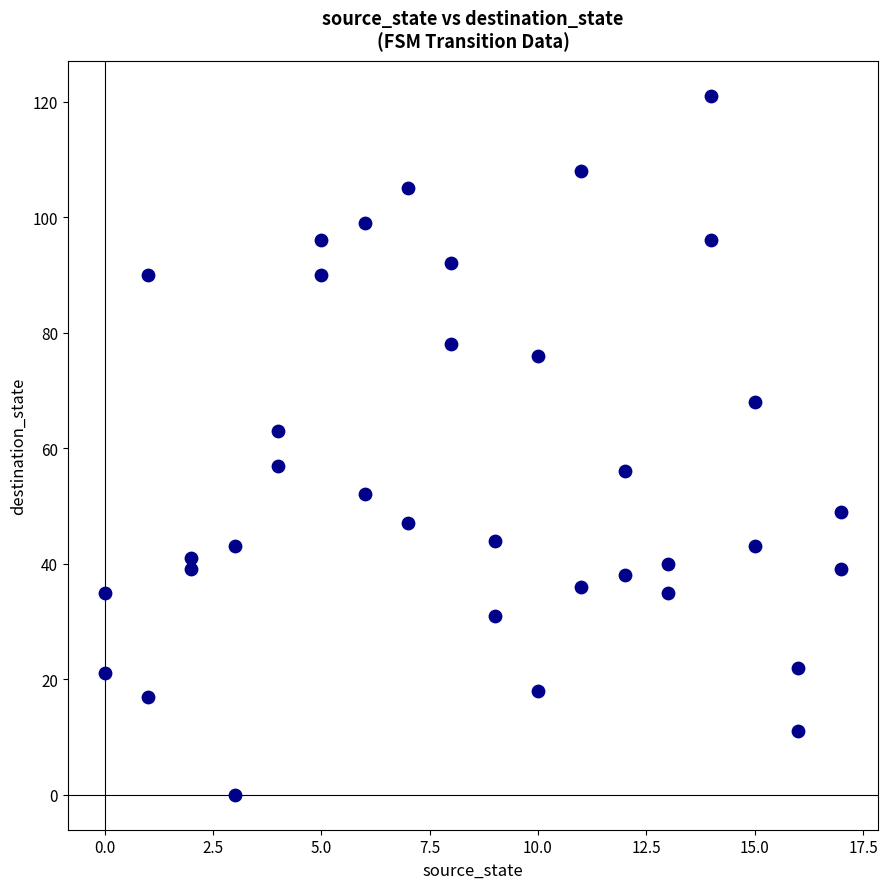

What is the range of Y values (max minus min)?

121